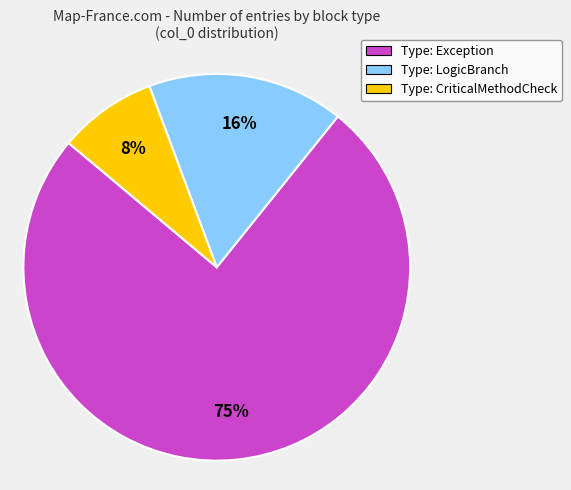

Between Type: CriticalMethodCheck and Type: LogicBranch, which is larger?

Type: LogicBranch